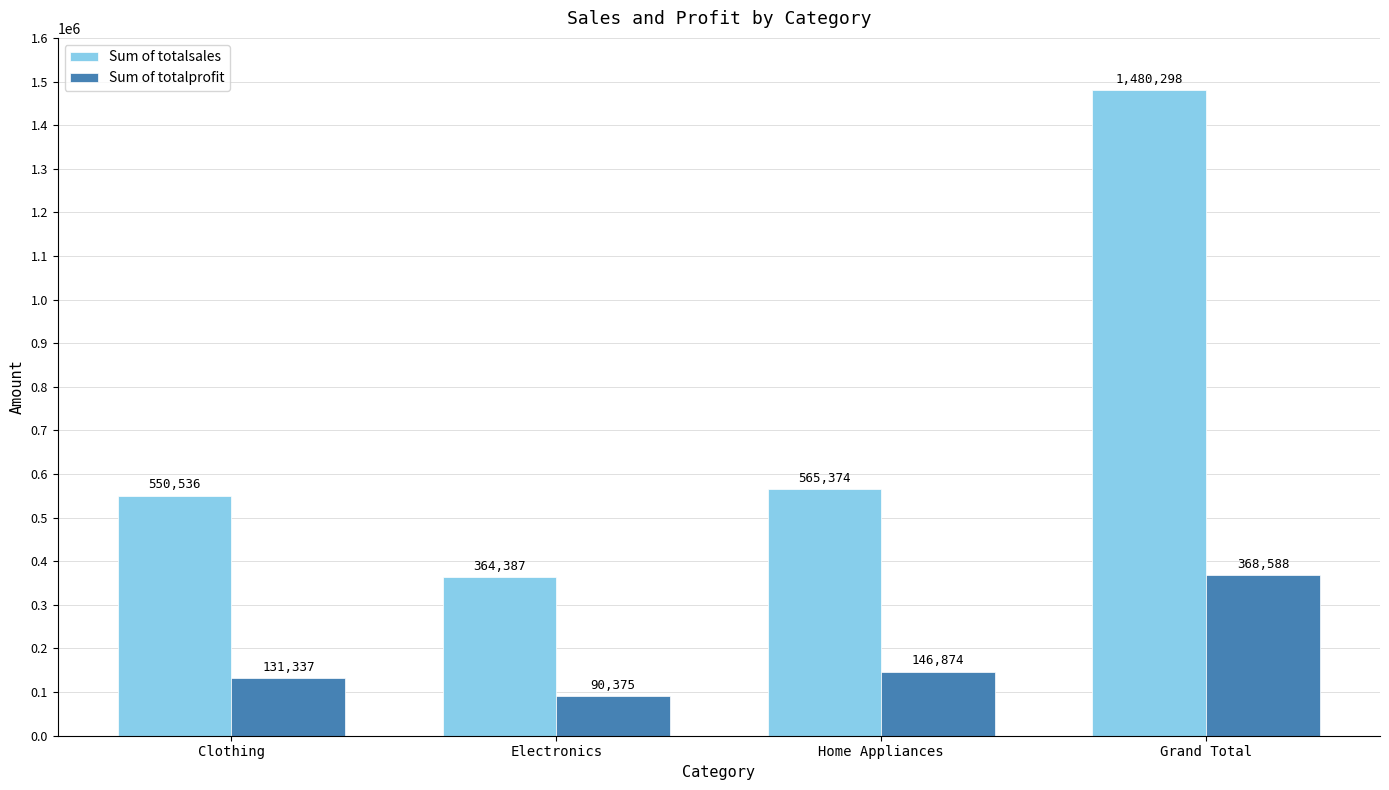

How many data points in Sum of totalprofit are less than 146874?

2